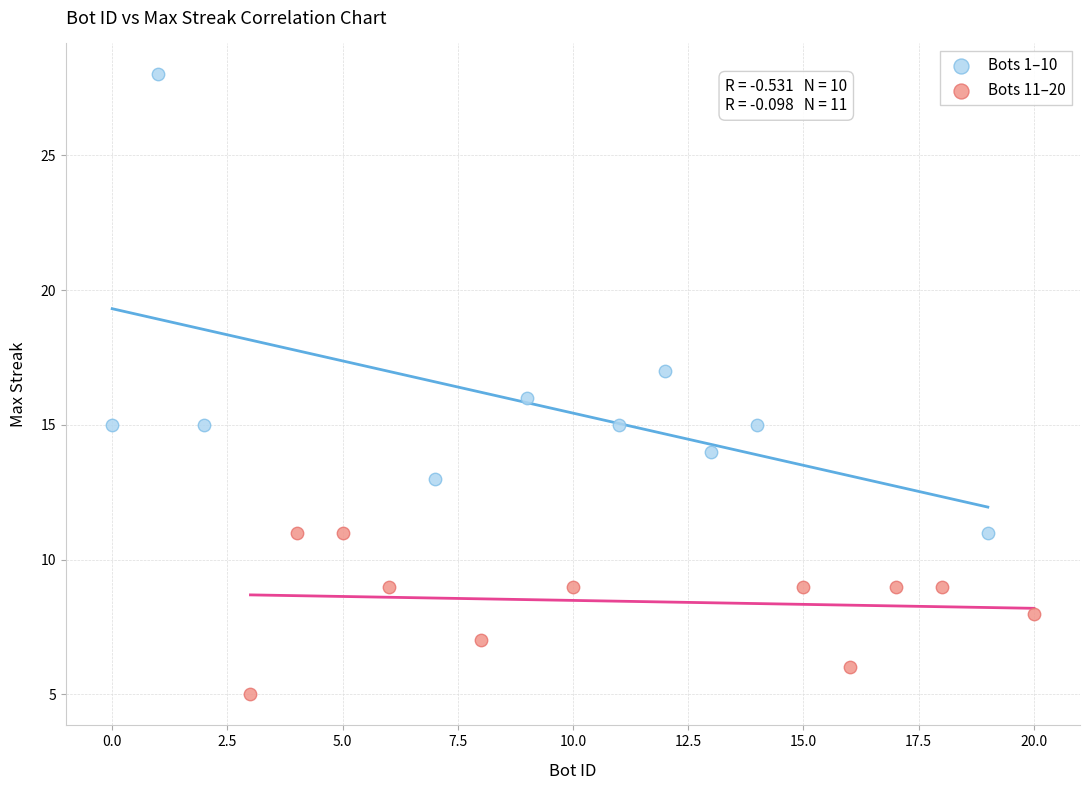

Which series contains the lowest Y value?

Bots 11–20